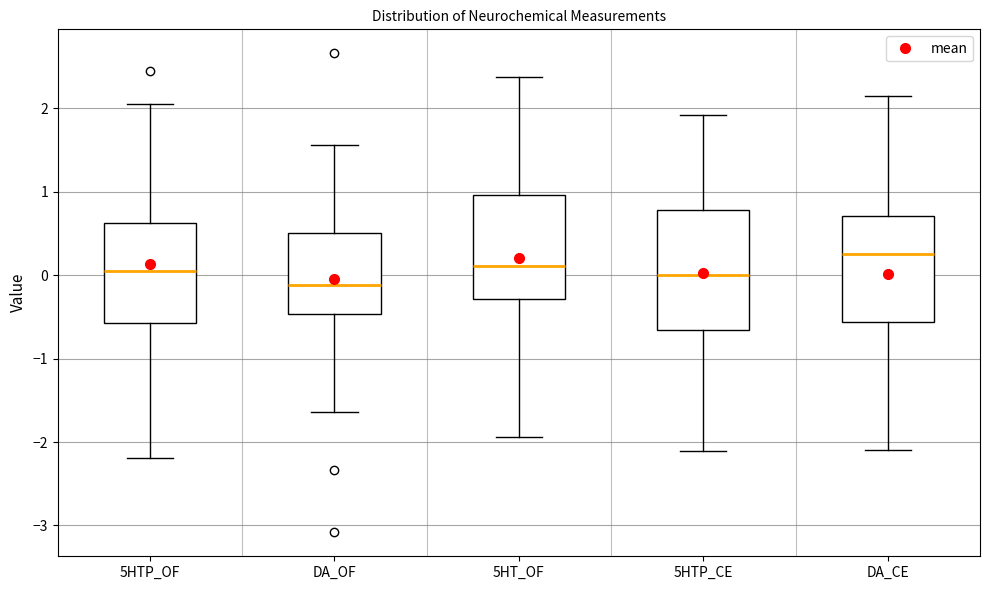

Comparing the boxes themselves (not the whiskers), which one is the tallest?

5HTP_CE